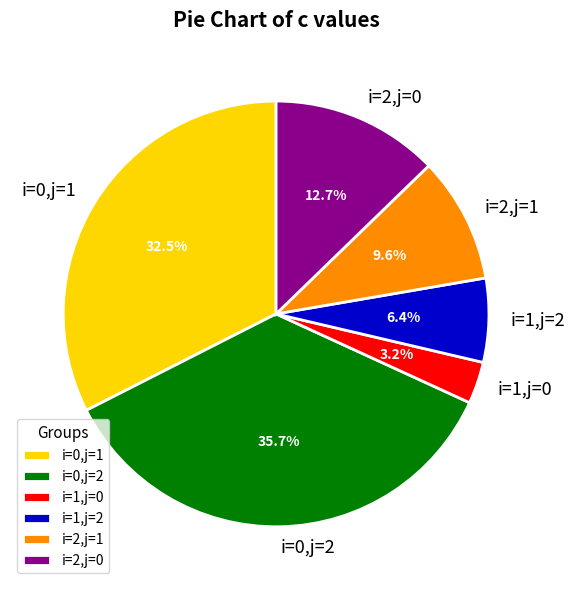

What percentage is the i=0,j=2 slice, to the nearest percent?

36%